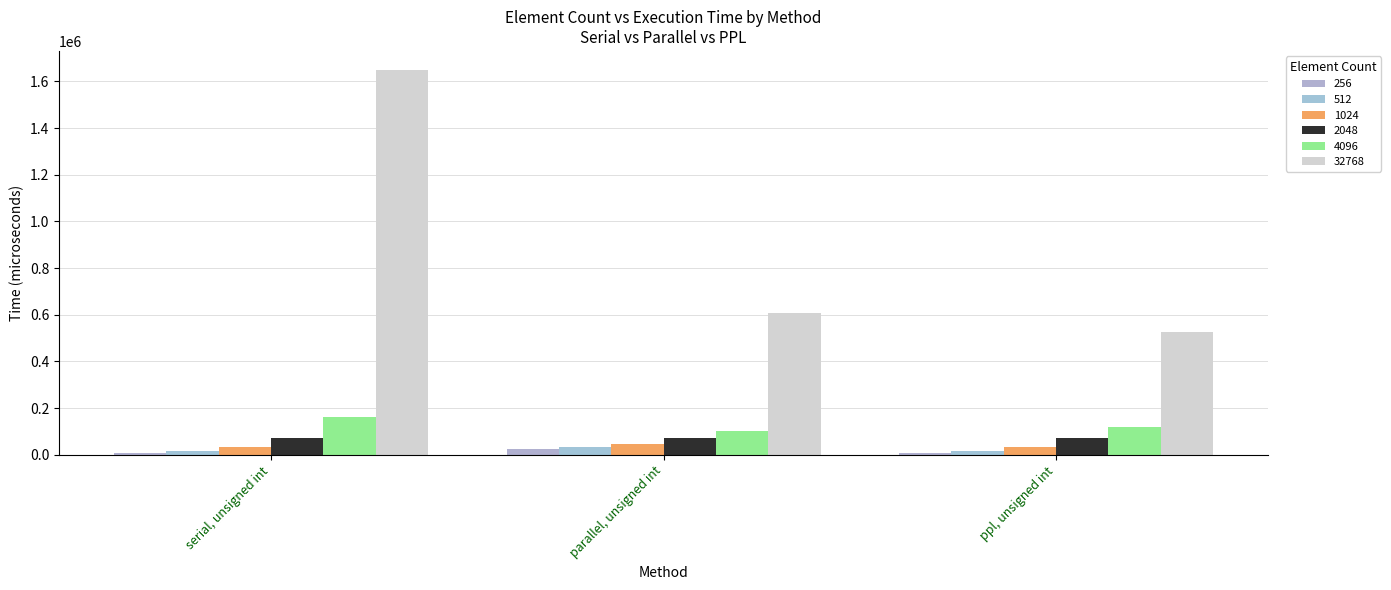

What is the sum of all 1024 values?

112324